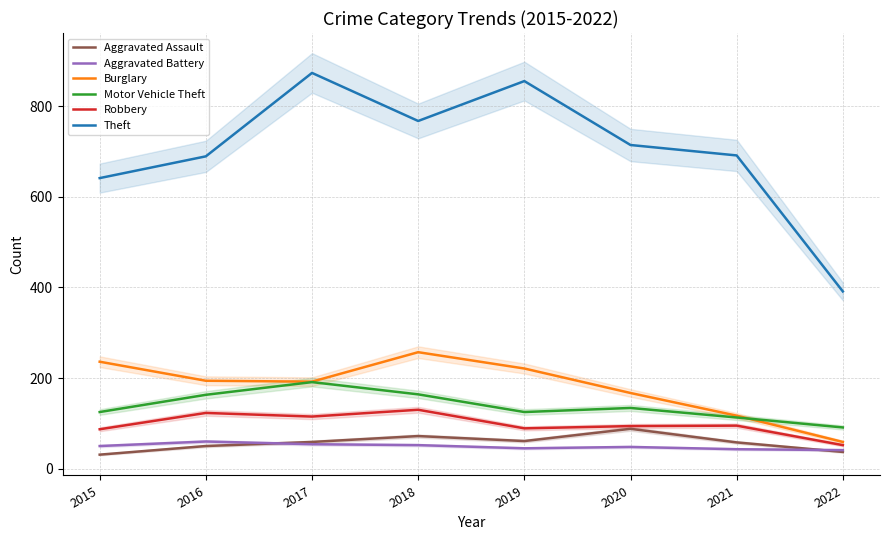

At which category is the sum across all series the highest?

2017